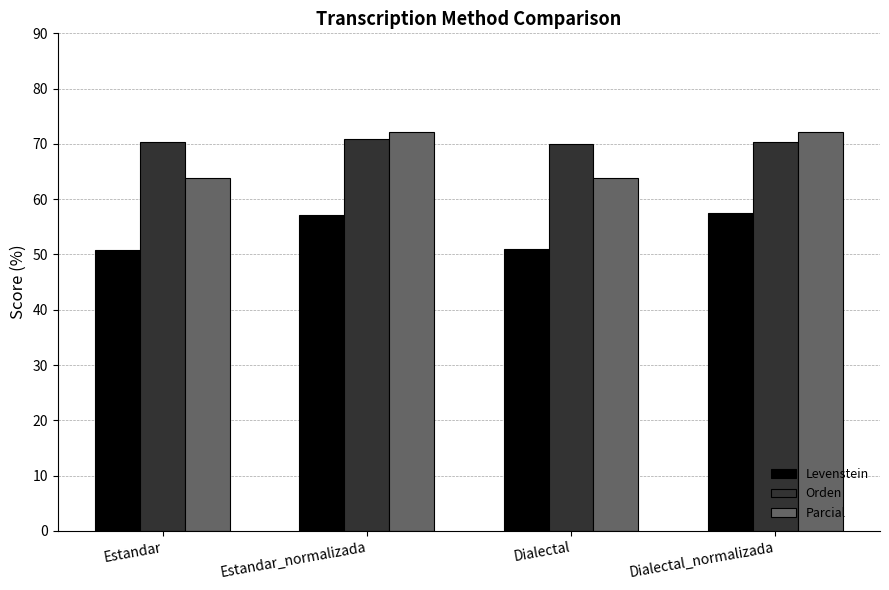

How many series are shown in this chart?

3